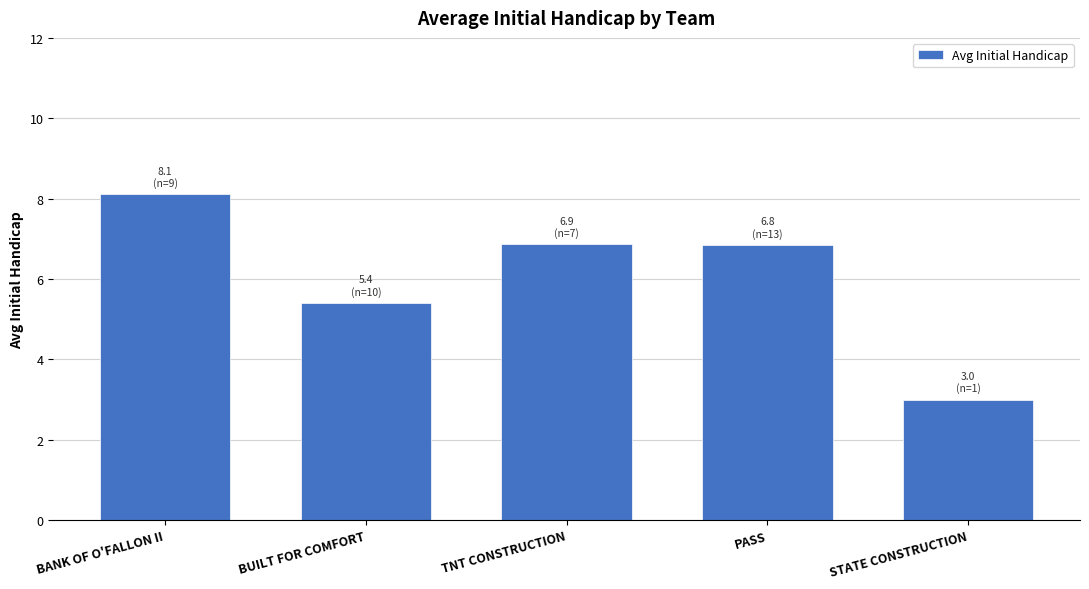

Approximately how many times larger is the value at PASS compared to BANK OF O'FALLON II?

0.8